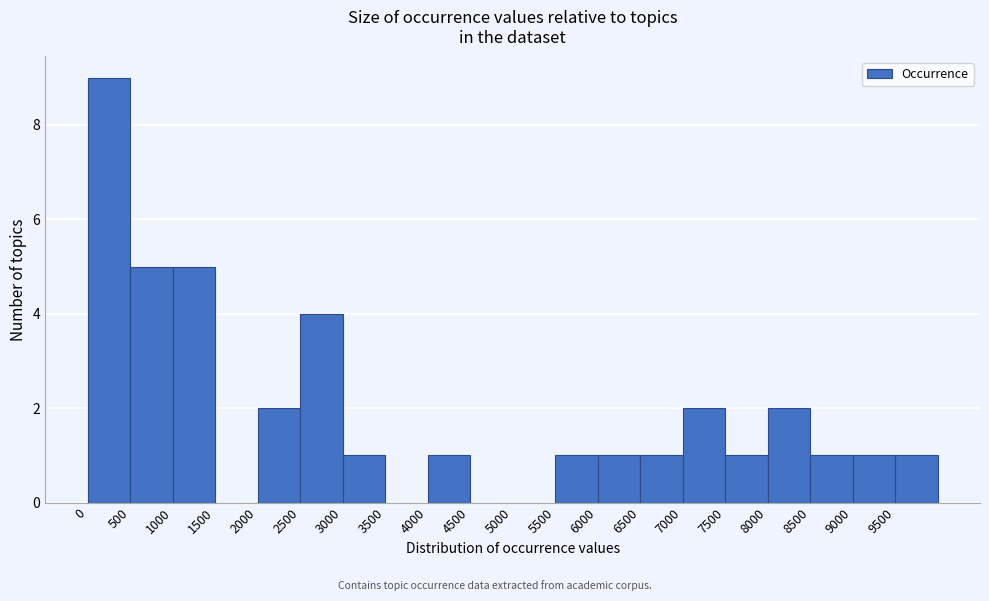

Reading left to right, transcribe this chart: for each bar, give the range it covers on the x-axis and its height. The values are not printed on the chart, so give them approximately, as read against the axis.

0 to 500: 9
500 to 1000: 5
1000 to 1500: 5
1500 to 2000: 0
2000 to 2500: 2
2500 to 3000: 4
3000 to 3500: 1
3500 to 4000: 0
4000 to 4500: 1
4500 to 5000: 0
5000 to 5500: 0
5500 to 6000: 1
6000 to 6500: 1
6500 to 7000: 1
7000 to 7500: 2
7500 to 8000: 1
8000 to 8500: 2
8500 to 9000: 1
9000 to 9500: 1
9500 to 10000: 1